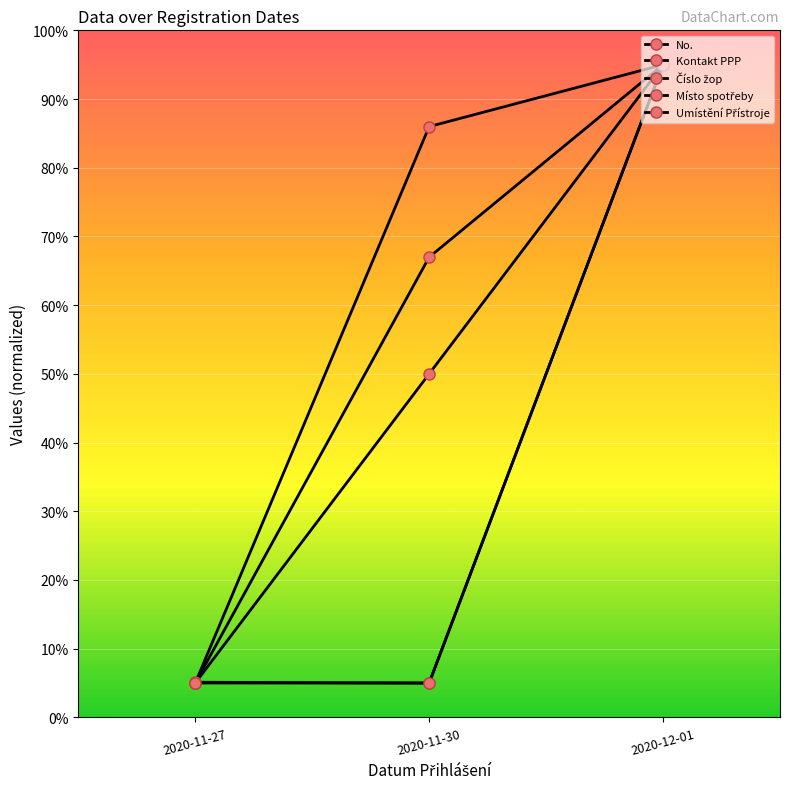

Which label corresponds to the smallest value in the chart?

2020-11-27